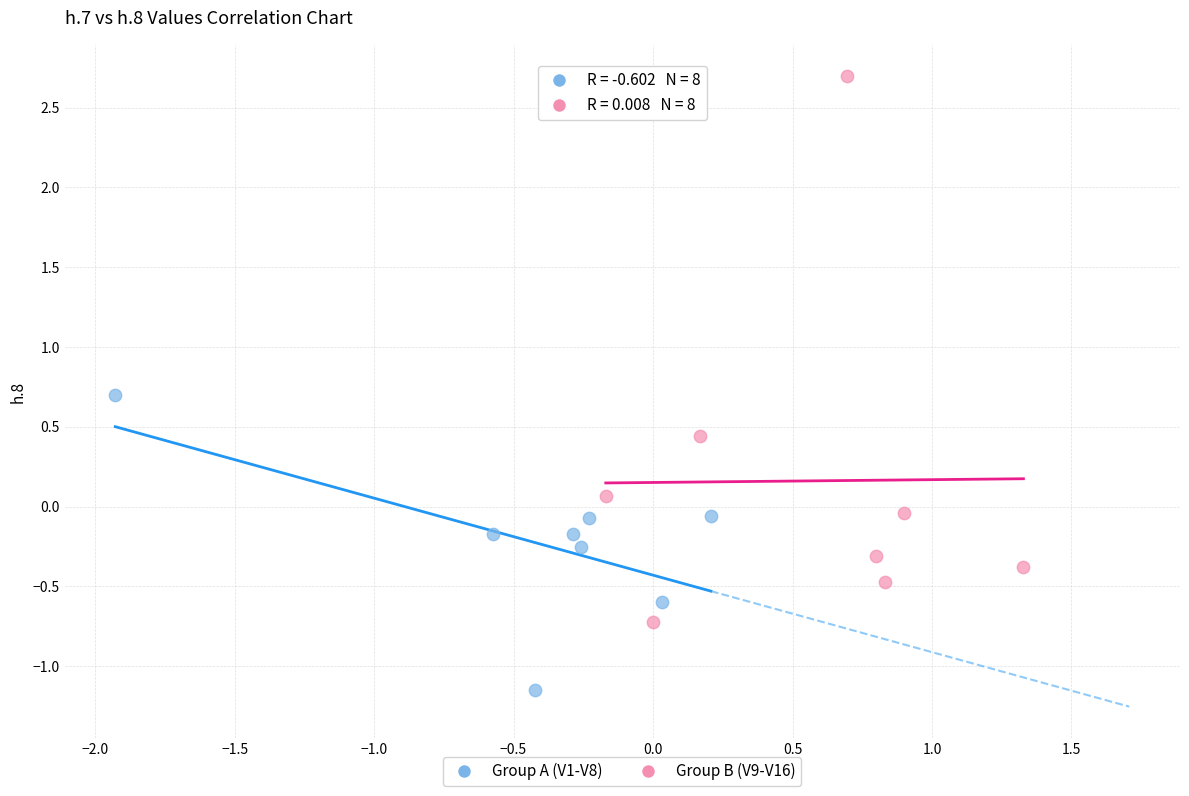

What are all the series names shown in the legend?

Group A (V1-V8), Group B (V9-V16)